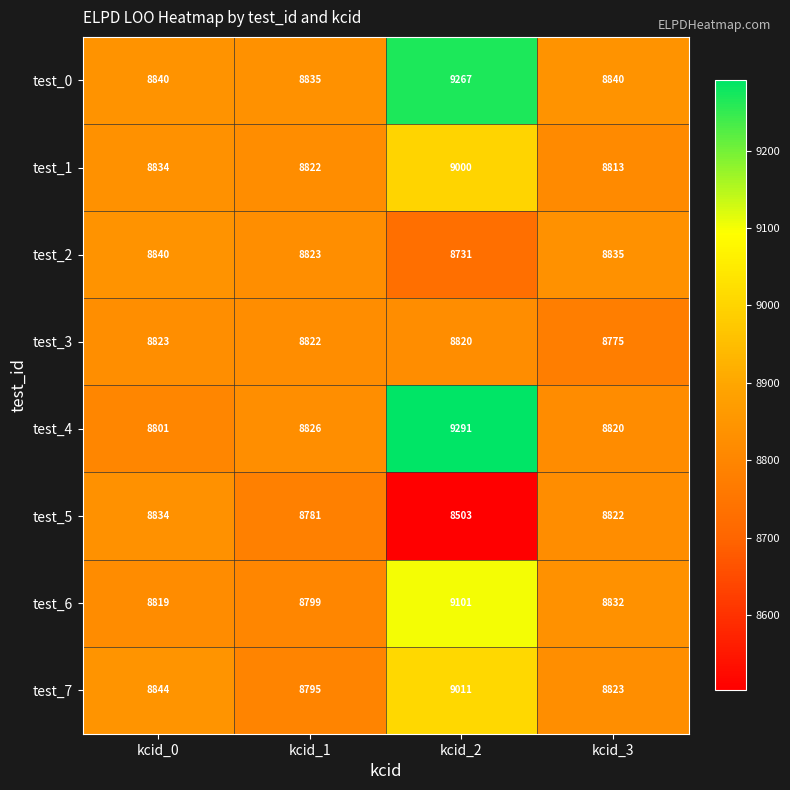

What is the average value of the test_5 series?

8735